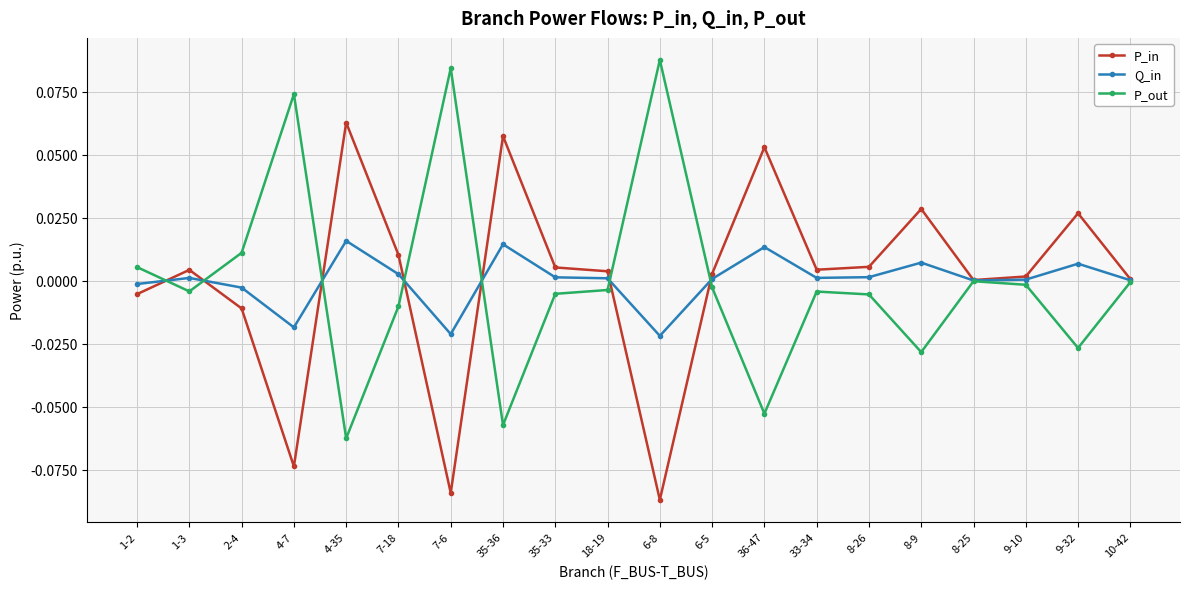

The value of Q_in at 36-47 is 0.0. True or false?

True